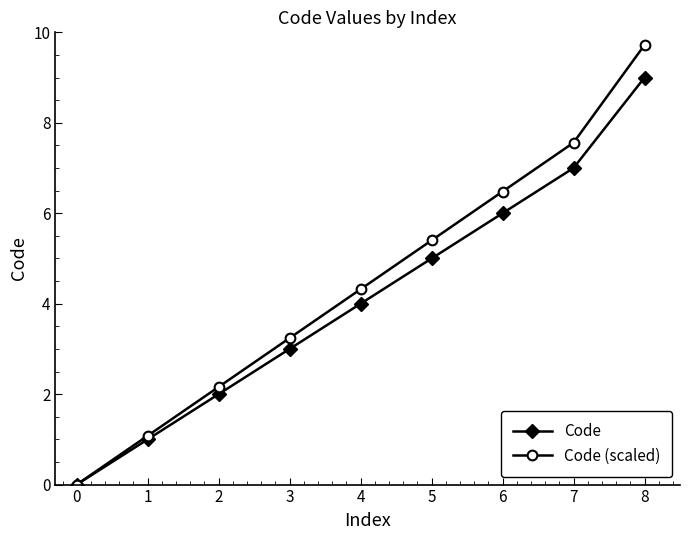

Count the number of data series in this chart.

2